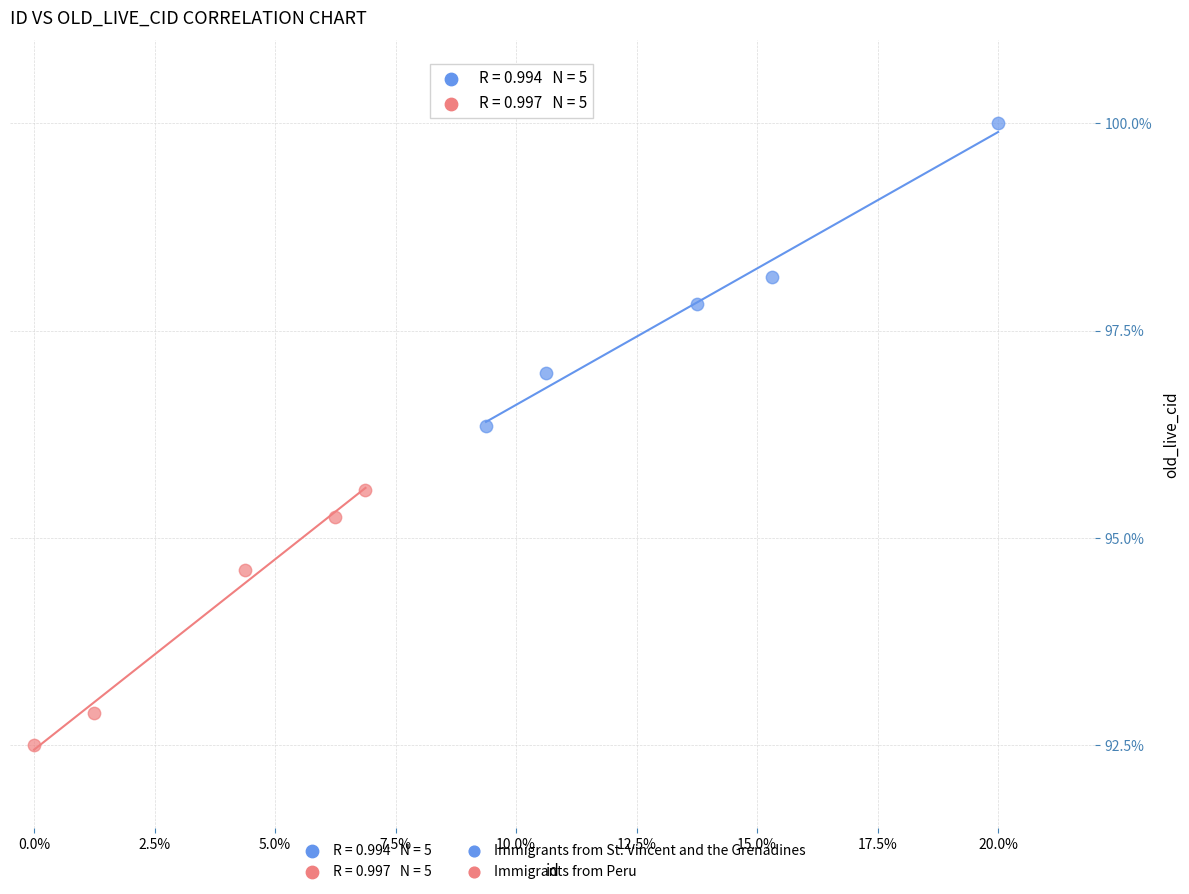

Which series reaches the maximum Y coordinate?

Immigrants from St. Vincent and the Grenadines